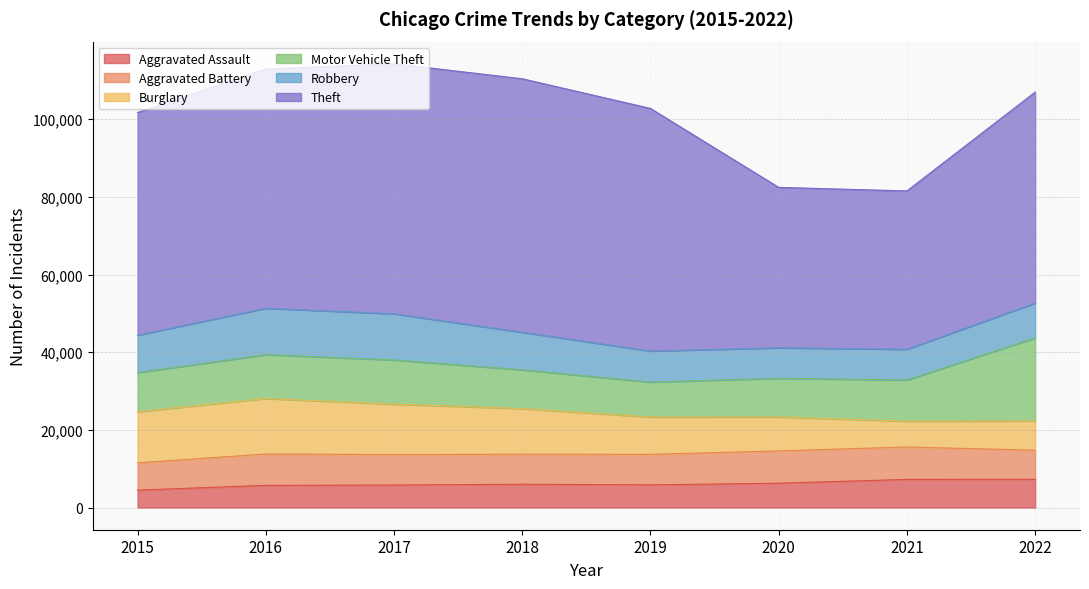

Where is Motor Vehicle Theft nearest to the value 15174?

2017